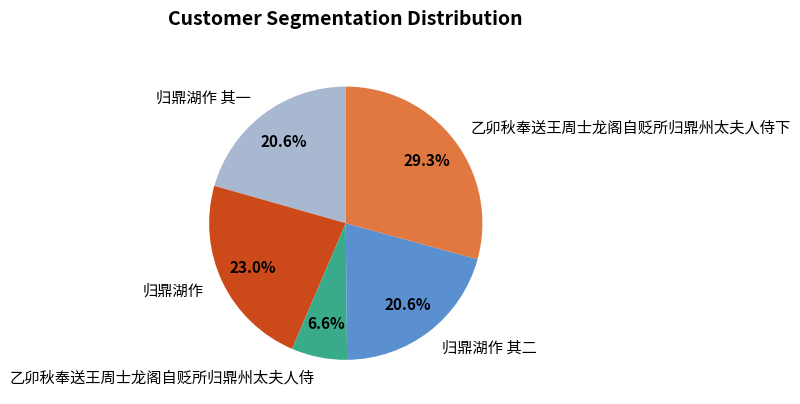

What percentage do 归鼎湖作 and 归鼎湖作 其二 together represent?

43.6%